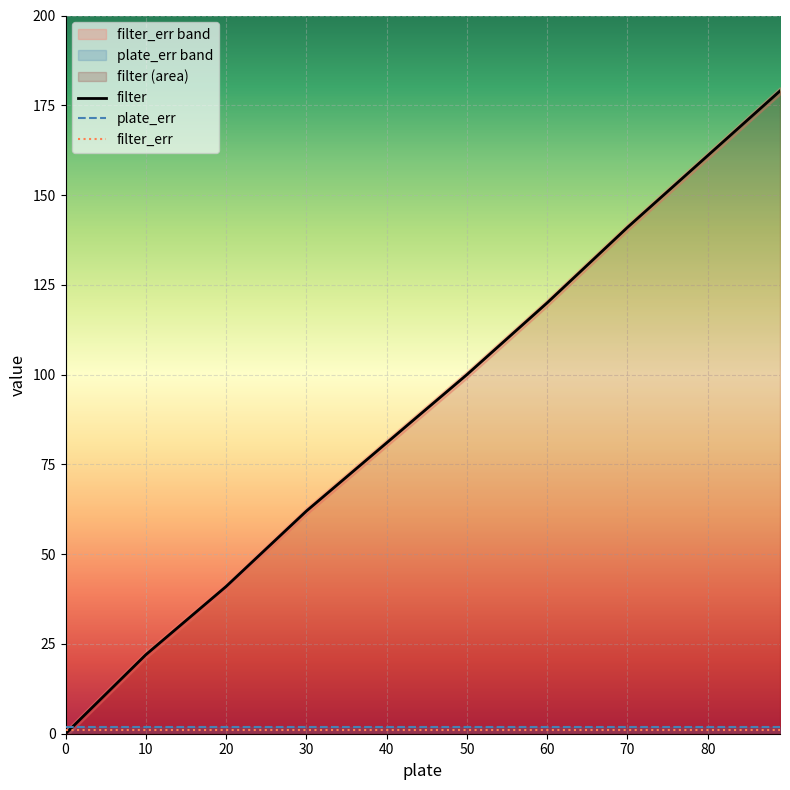

How many data points in filter are less than 100?

5